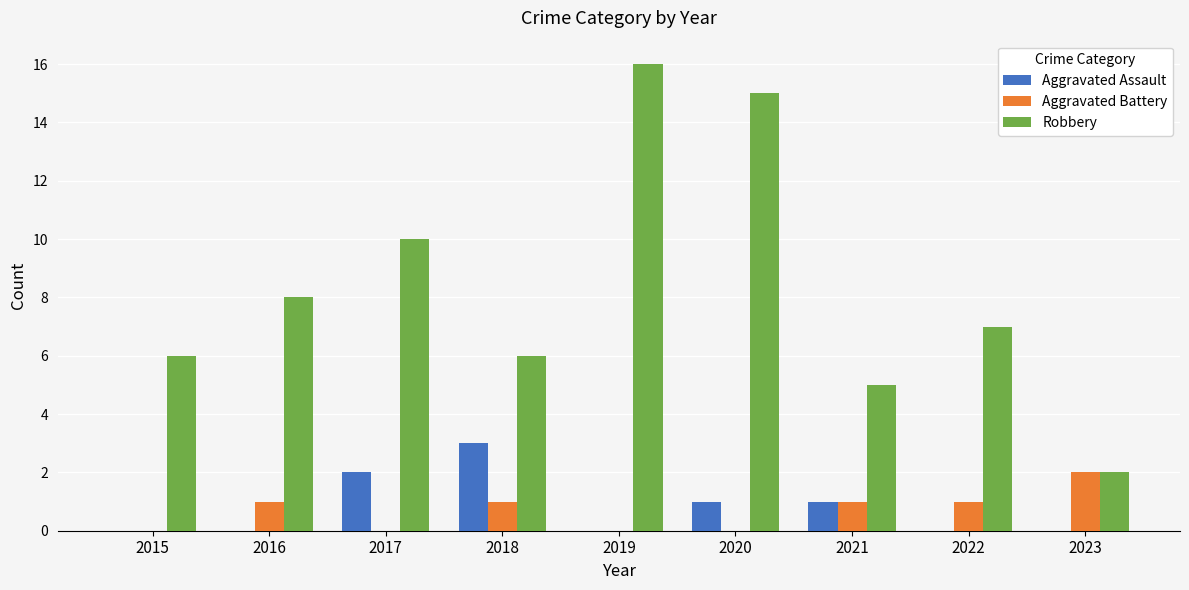

What are all the series names shown in the legend?

Aggravated Assault, Aggravated Battery, Robbery